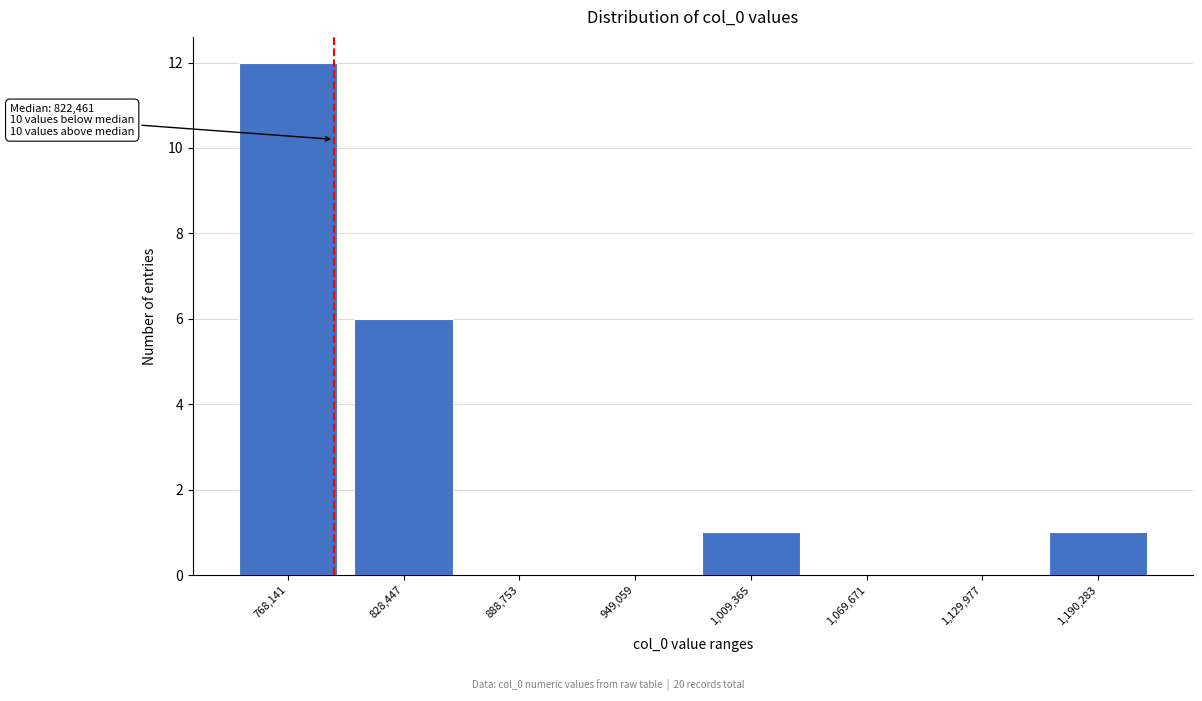

Reading left to right, extract all data points from this chart.

768,141=12	828,447=6	888,753=0	949,059=0	1,009,365=1	1,069,671=0	1,129,977=0	1,190,283=1